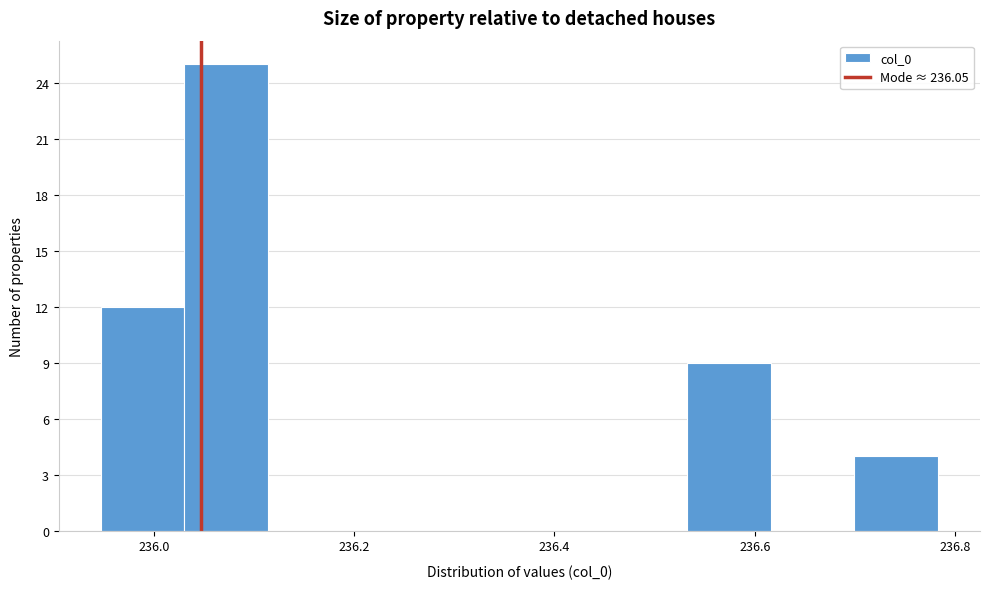

Reading left to right, transcribe this chart: for each bar, give the range it covers on the x-axis and its height. Neither the bar edges nor the heights are printed on the chart, so give them approximately, as read against the axes.

235.94 to 236.04: 12
236.04 to 236.12: 25
236.12 to 236.20: 0
236.20 to 236.28: 0
236.28 to 236.36: 0
236.36 to 236.44: 0
236.44 to 236.54: 0
236.54 to 236.62: 9
236.62 to 236.70: 0
236.70 to 236.78: 4